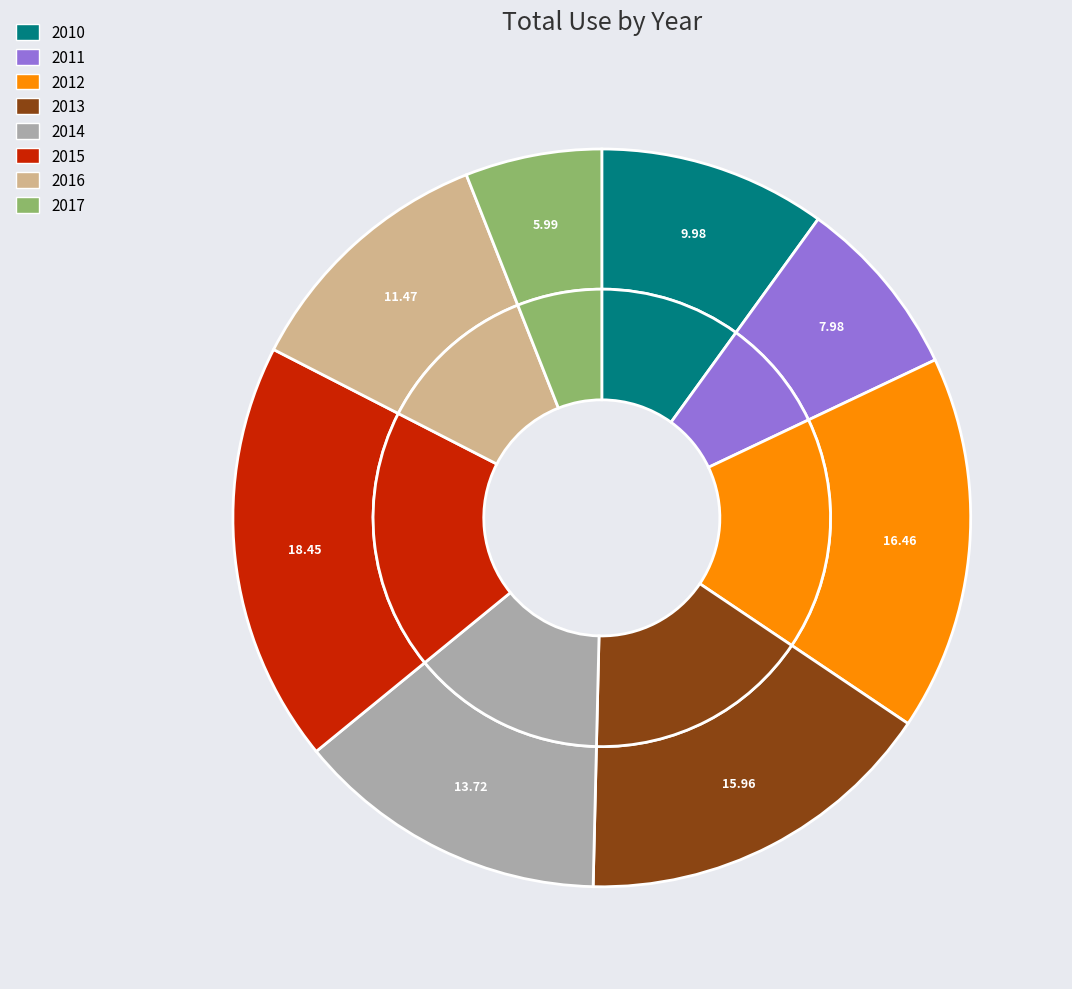

To the nearest percent, what percentage of the pie is 2014?

14%